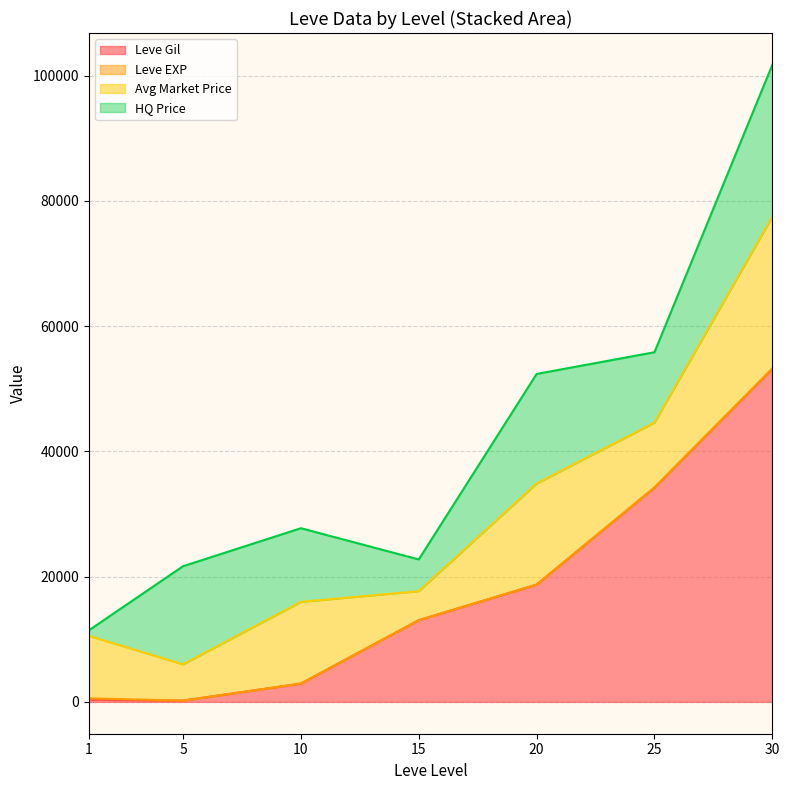

What is the maximum value for Leve Gil?

53202.5